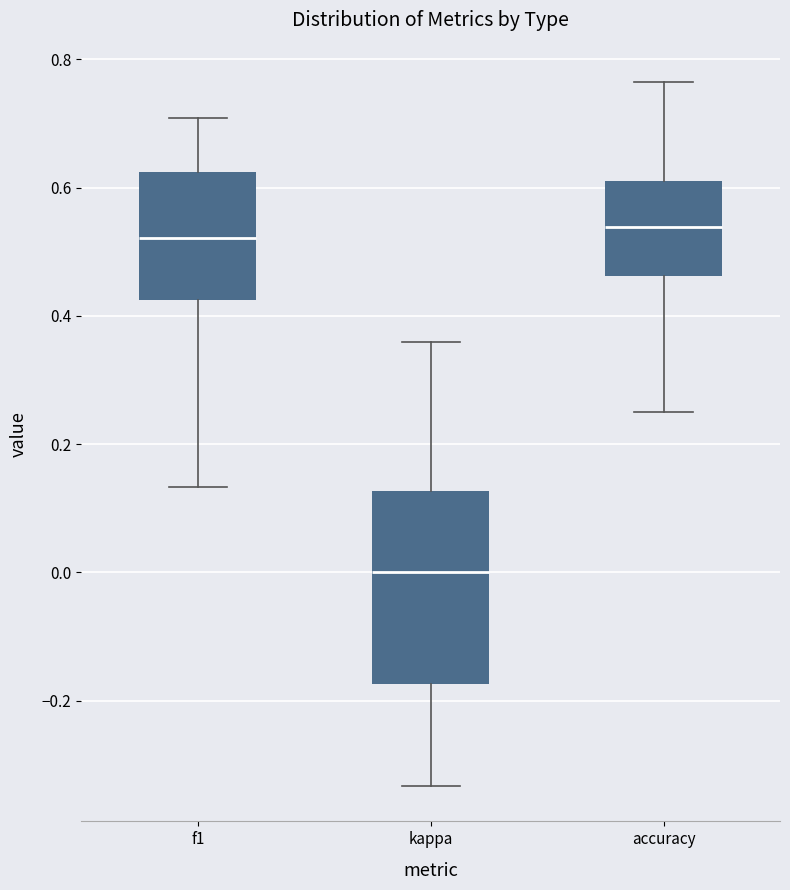

Which box's median line is the lowest?

kappa